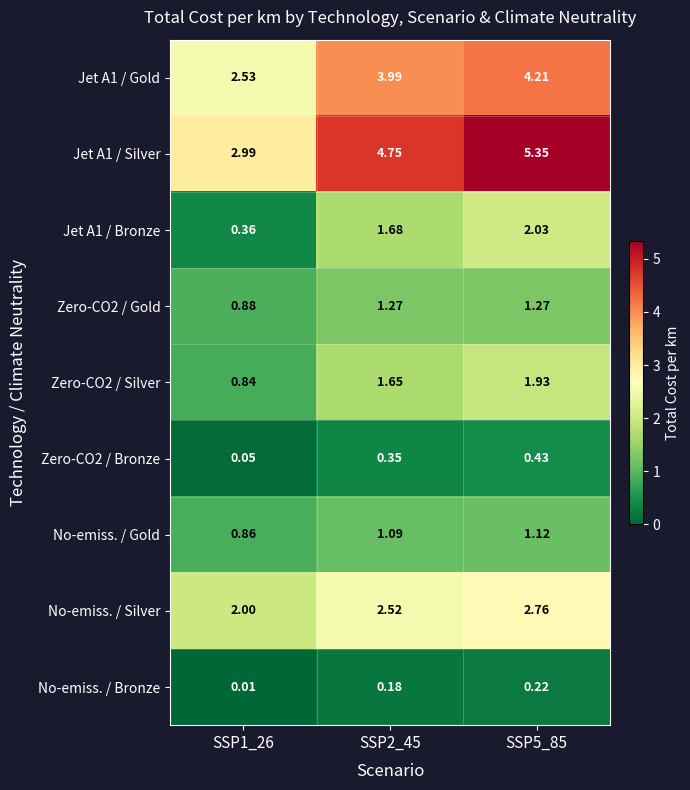

Is the value of Zero-CO2 / Bronze at SSP2_45 greater than the value of No-emiss. / Silver at SSP2_45?

No